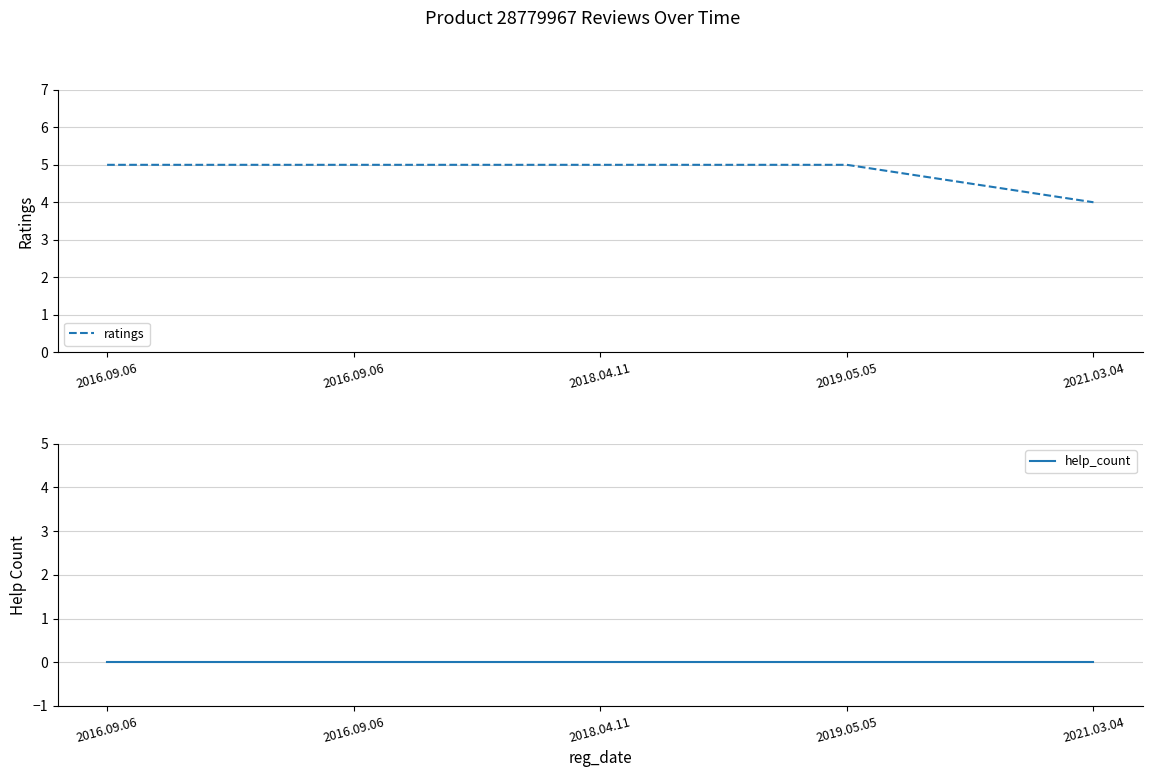

What are all the series names shown in the legend?

ratings, help_count